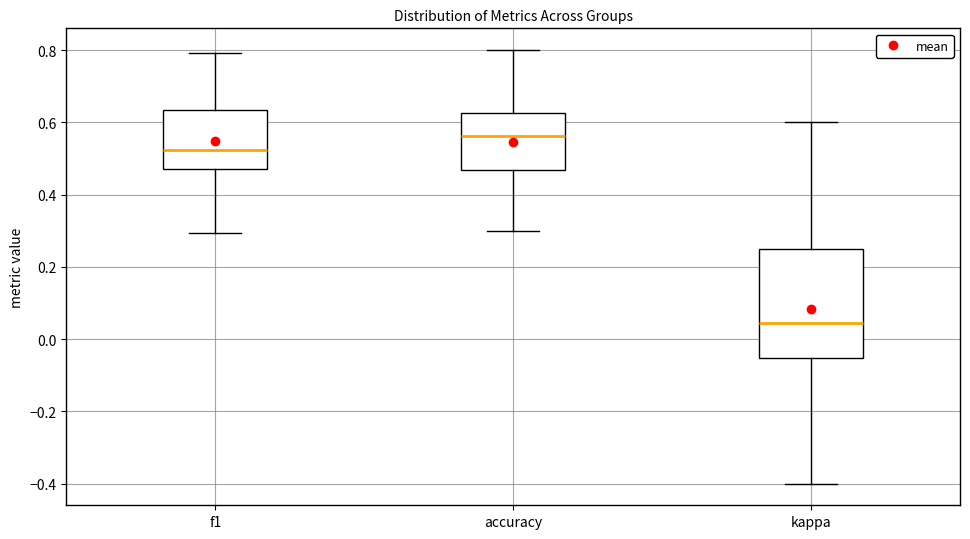

Where does the median line of the box for kappa sit on the y-axis? The values are not printed on the chart, so give them approximately, as read against the axis.

0.04